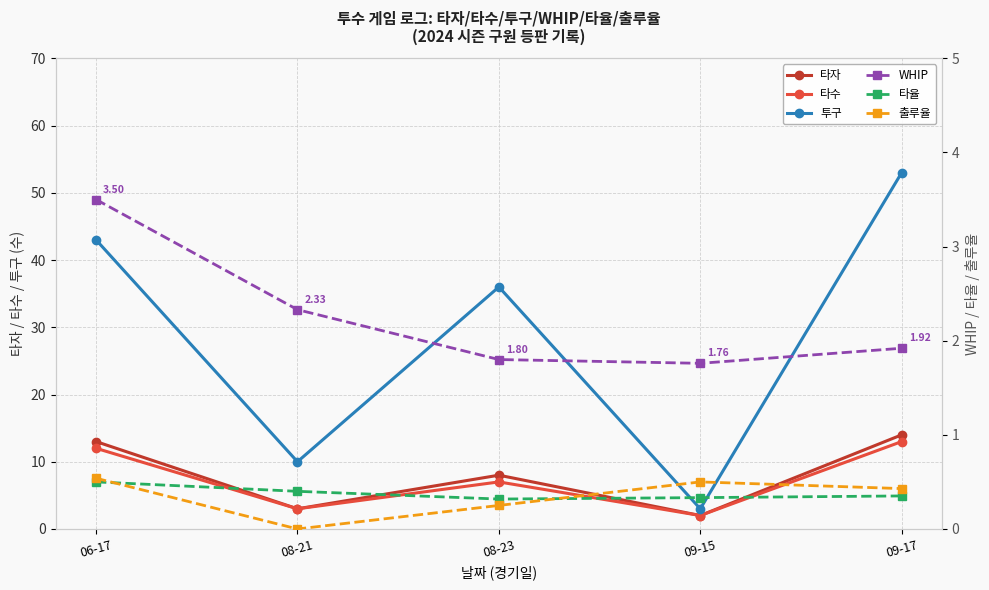

Which category has the lowest value in the 타수 series?

09-15